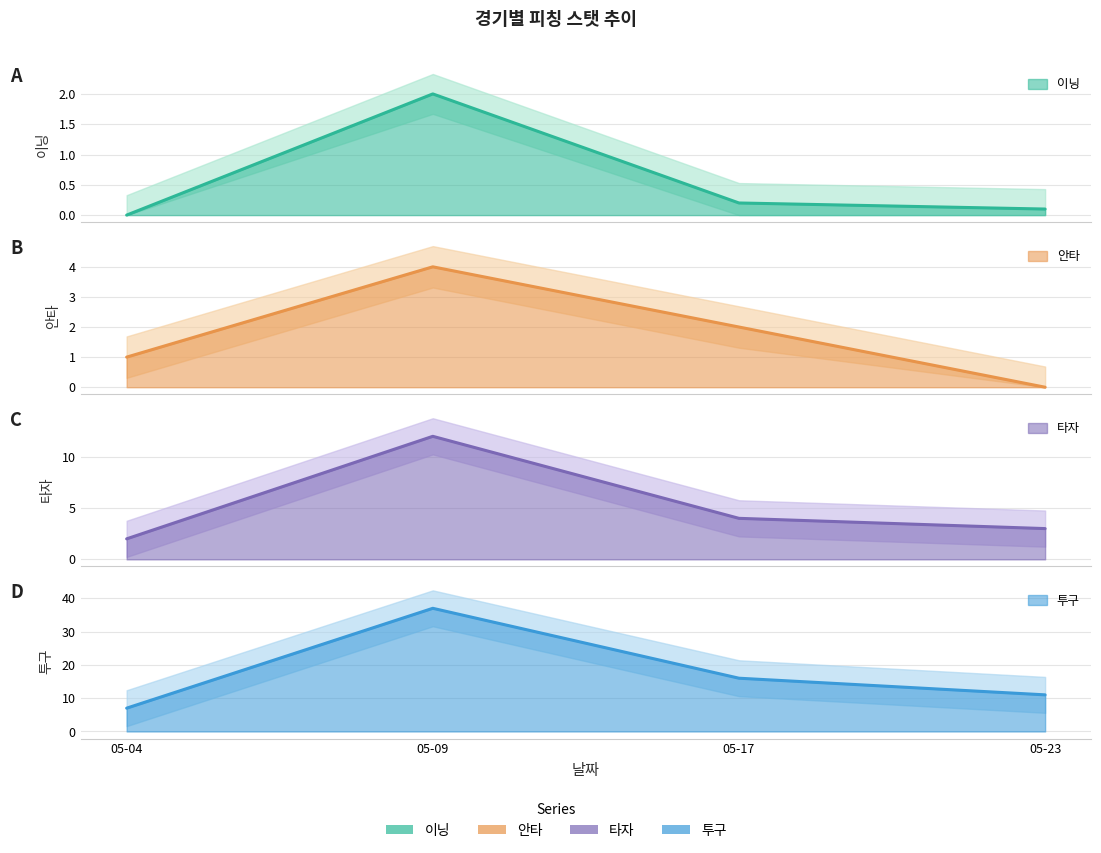

What is the spread (max minus min) of values at 05-23?

11.0